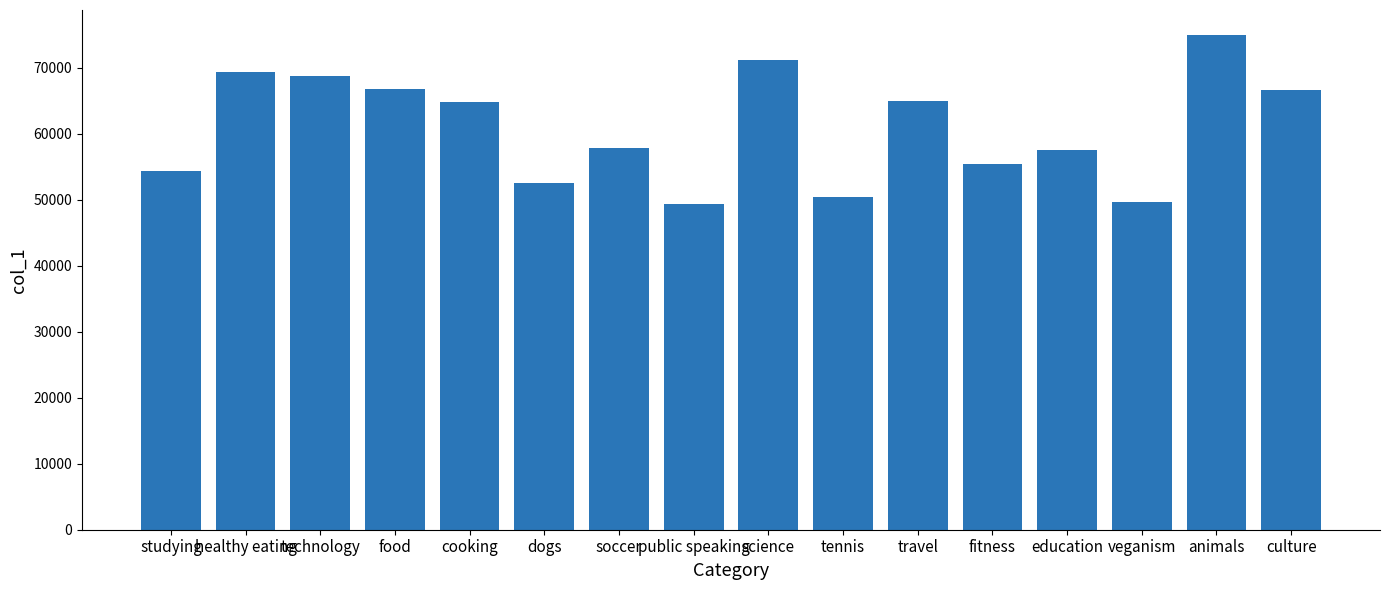

Where is the data nearest to the value 62114?

cooking